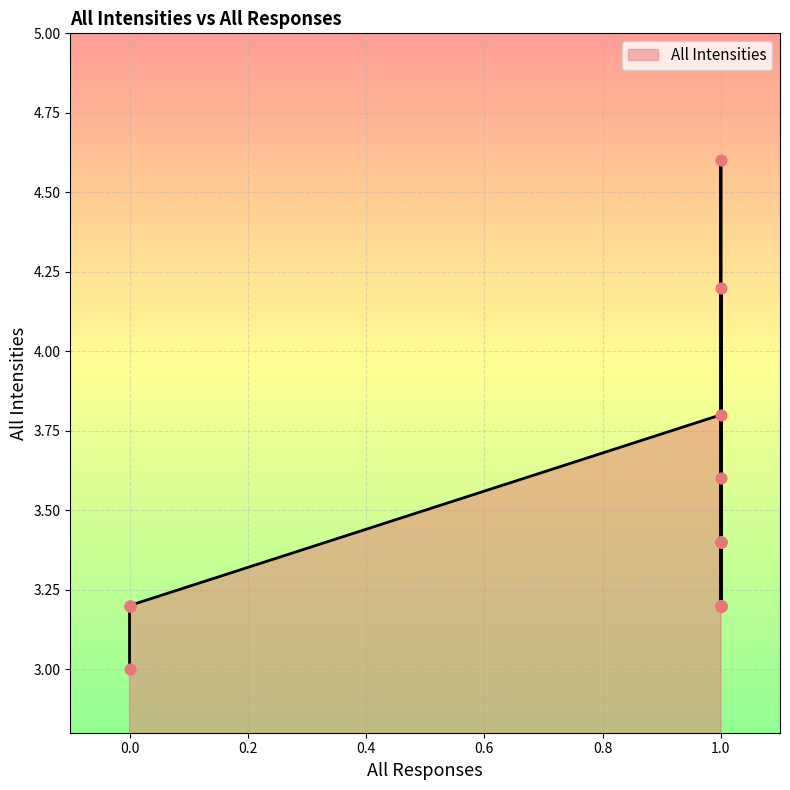

Approximately how many times larger is the value at 1 compared to 1?

0.9